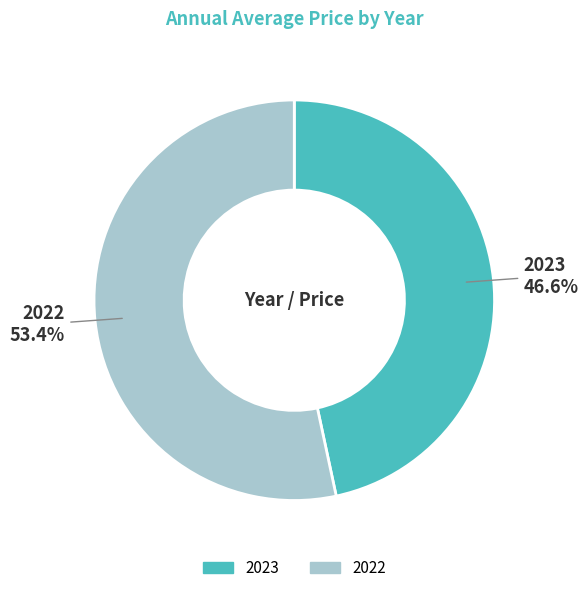

What percentage is the 2023 slice, to the nearest percent?

47%